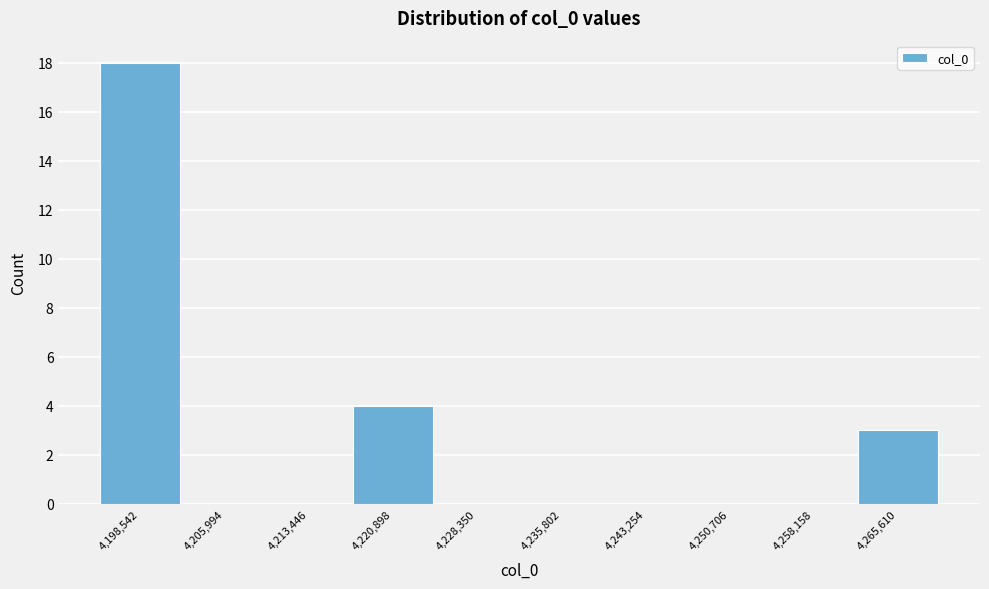

Reading left to right, list every bar in this chart as the range it spans on the x-axis followed by its height. Neither the bar edges nor the heights are printed on the chart, so give them approximately, as read against the axes.

4195000 to 4202000: 18
4202000 to 4210000: 0
4210000 to 4217000: 0
4217000 to 4225000: 4
4225000 to 4232000: 0
4232000 to 4240000: 0
4240000 to 4247000: 0
4247000 to 4254000: 0
4254000 to 4262000: 0
4262000 to 4269000: 3